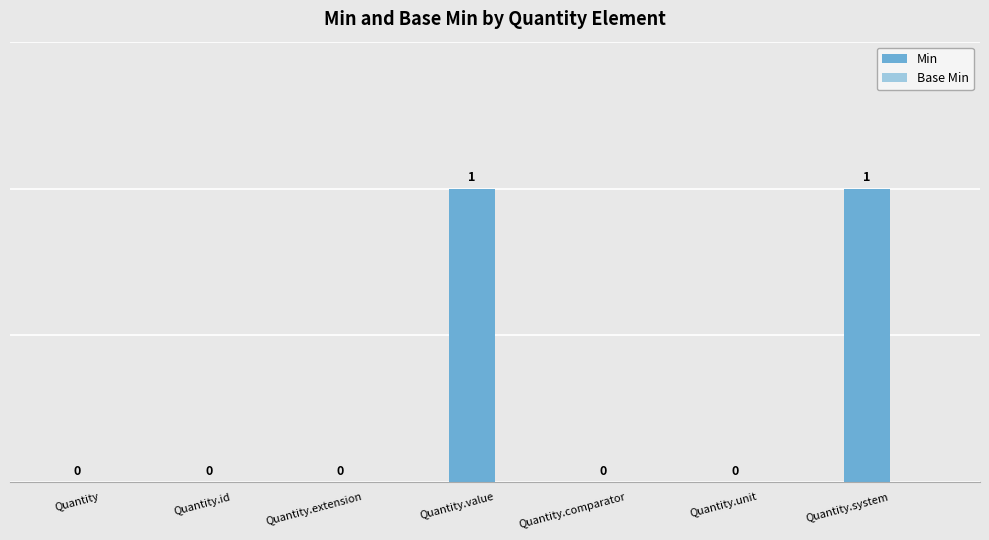

How many values are between 0 and 1?

7